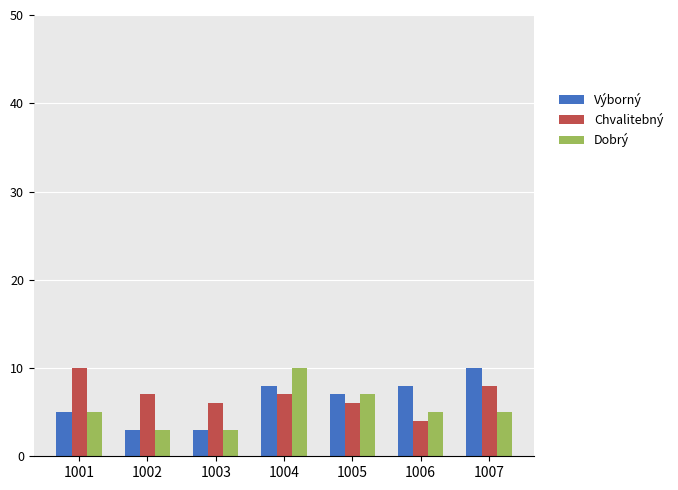

Is the value of Výborný at 1006 greater than the value of Dobrý at 1006?

Yes